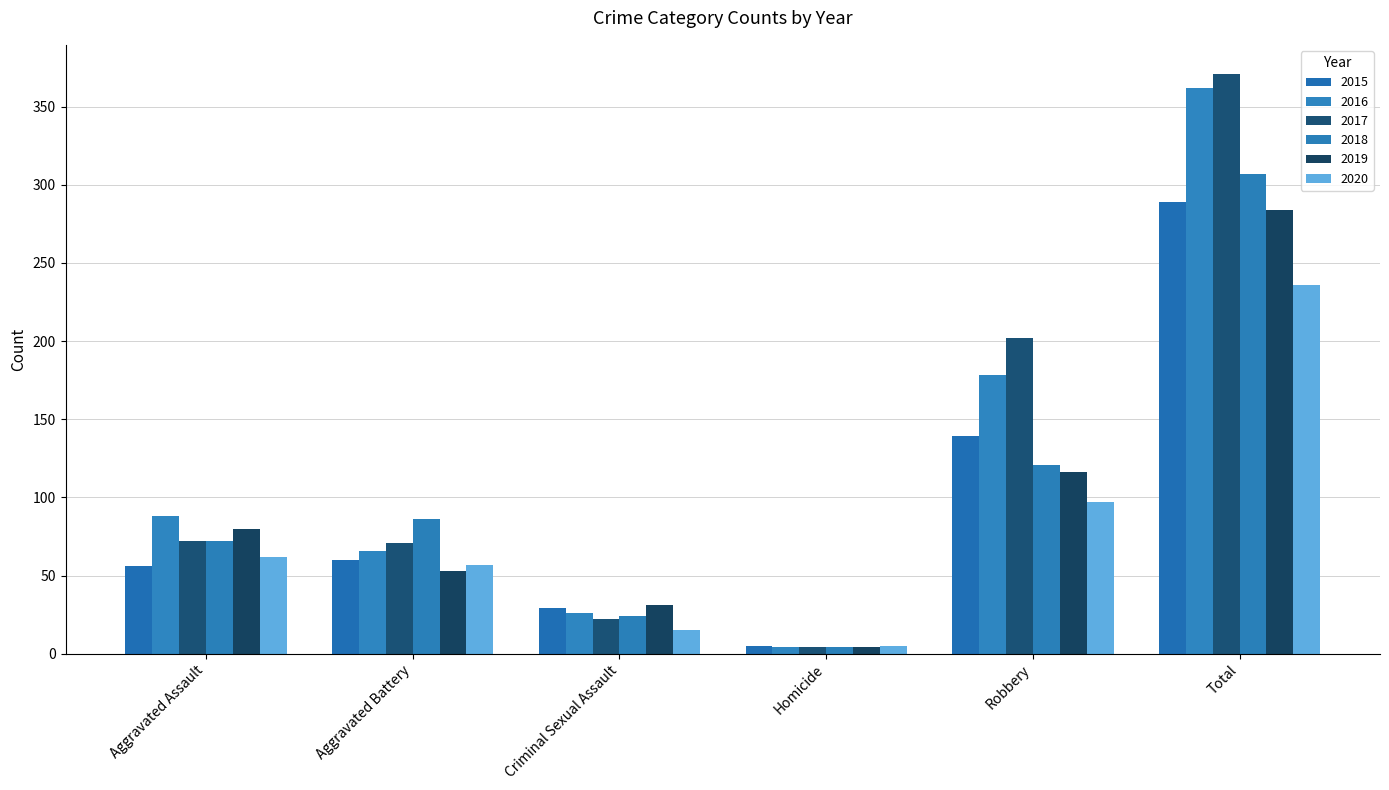

At which label does 2017 reach its minimum?

Homicide